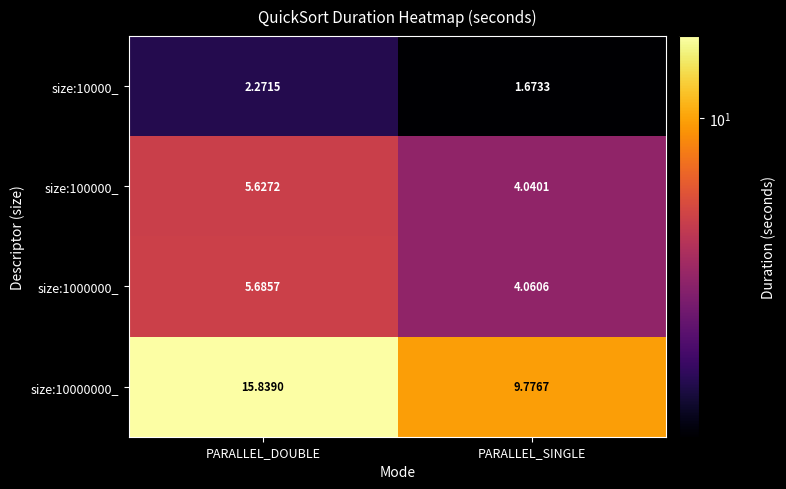

At which label does size:10000_ first exceed 2?

PARALLEL_DOUBLE